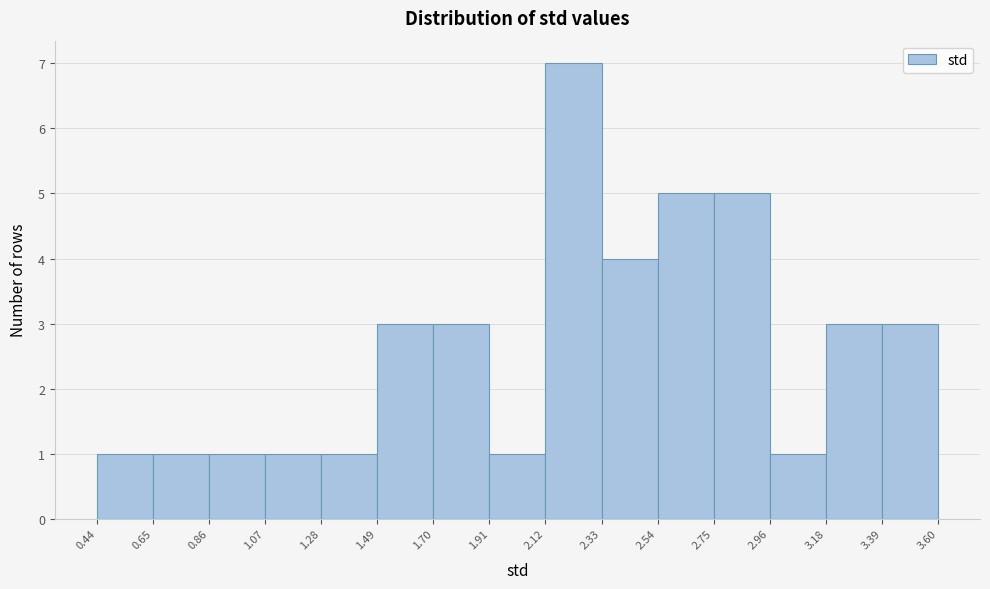

Which range on the x-axis has the tallest bar?

2.12 to 2.33